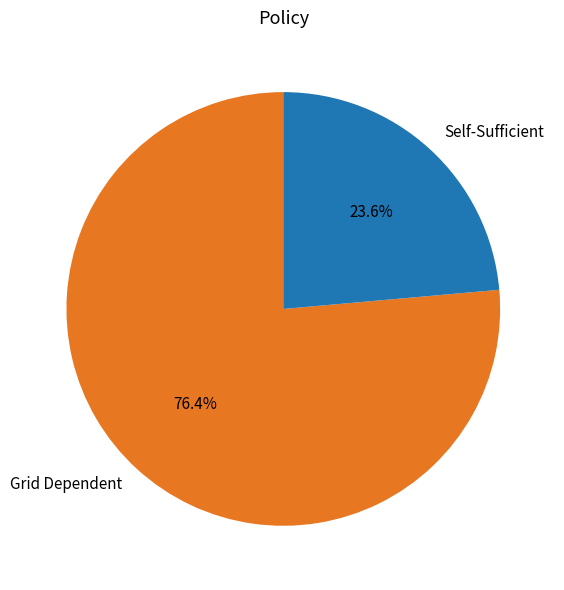

Is Grid Dependent the majority of the pie?

Yes